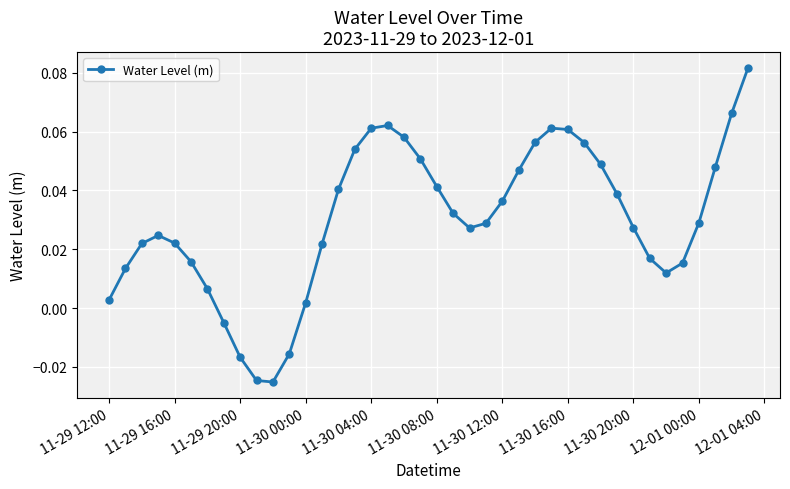

True or false: there are more than 2 points higher than both neighbors.

True